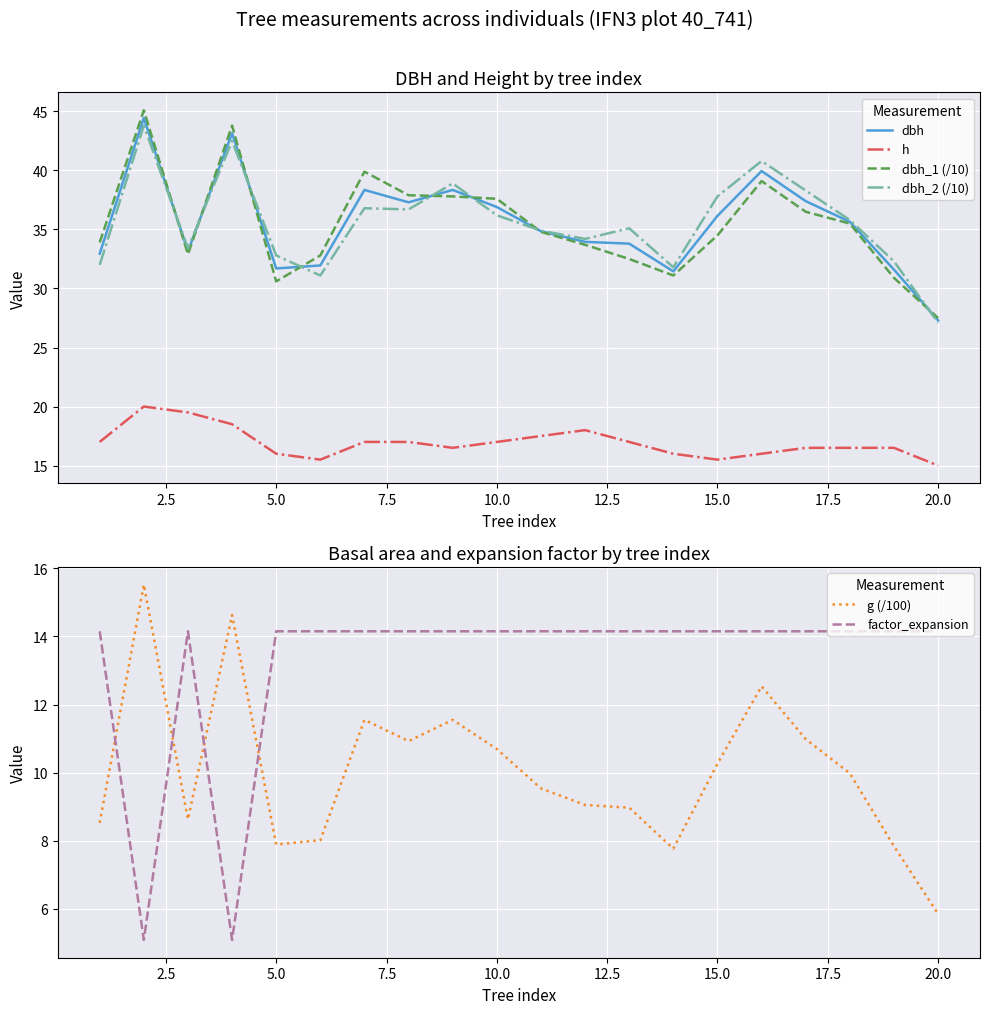

Which series has the largest total across all categories?

dbh_2 (/10)